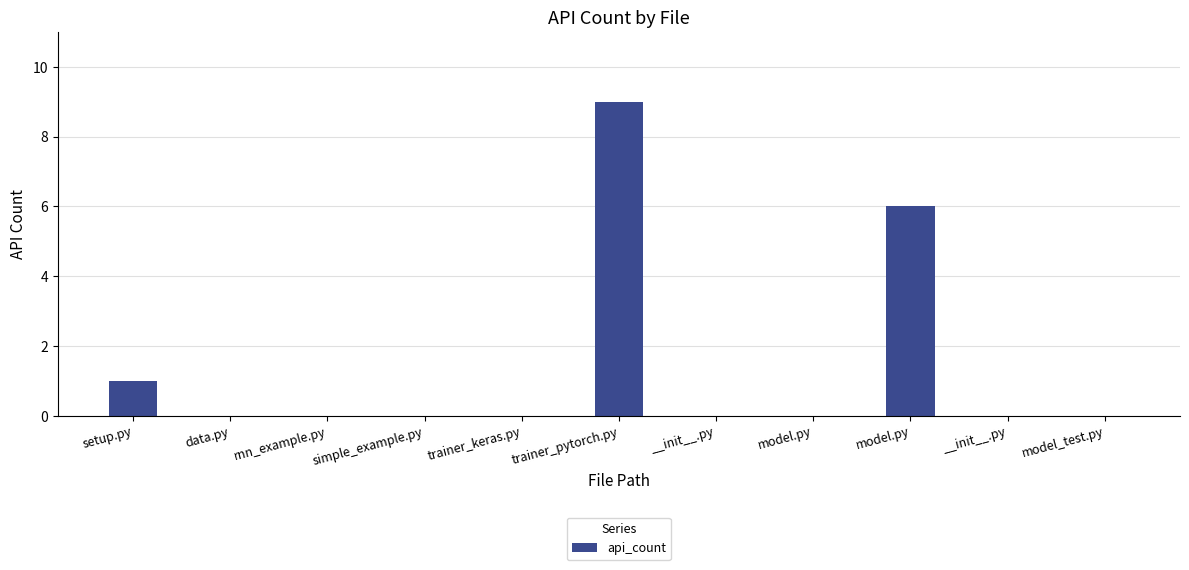

Count the number of data series in this chart.

1